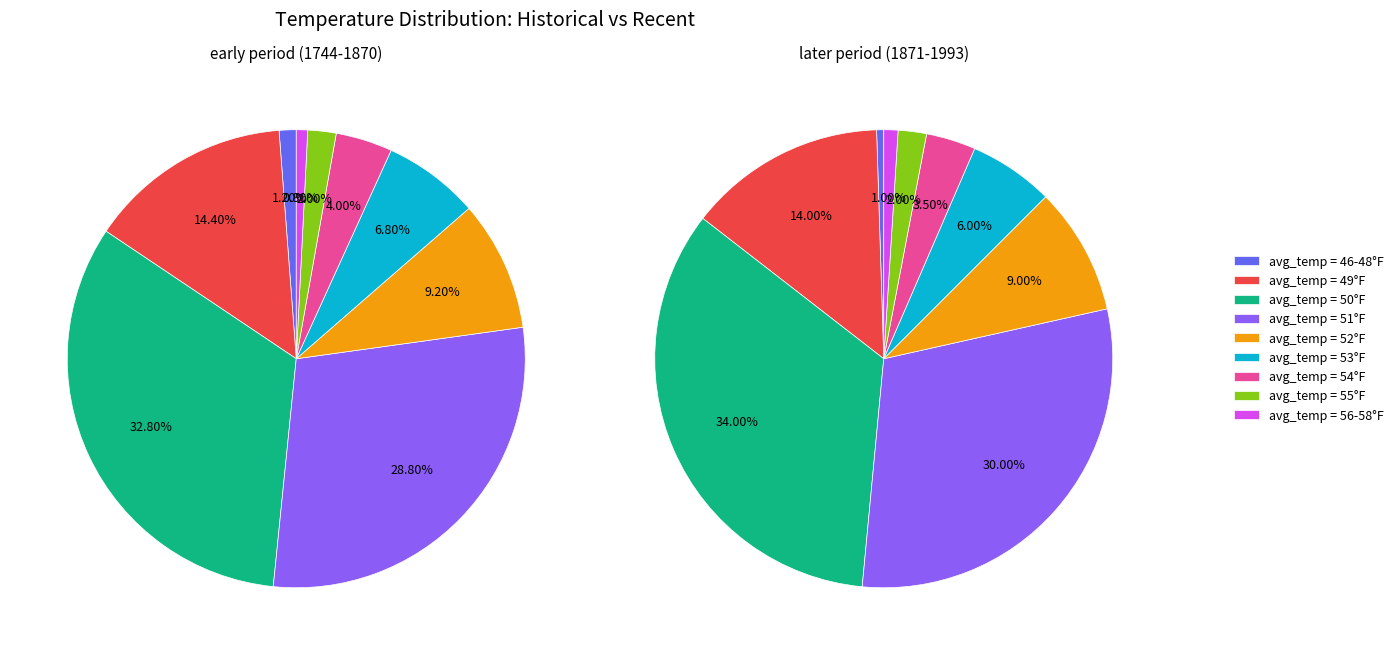

Is there a majority slice in this chart?

No